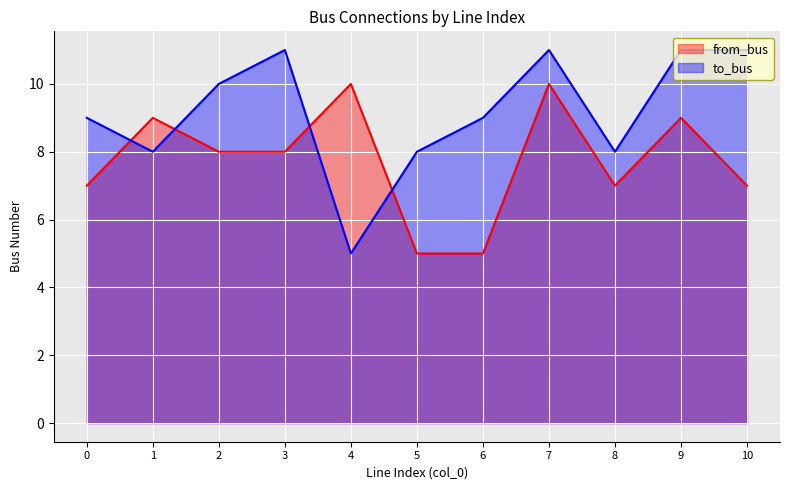

What are all the series names shown in the legend?

from_bus, to_bus